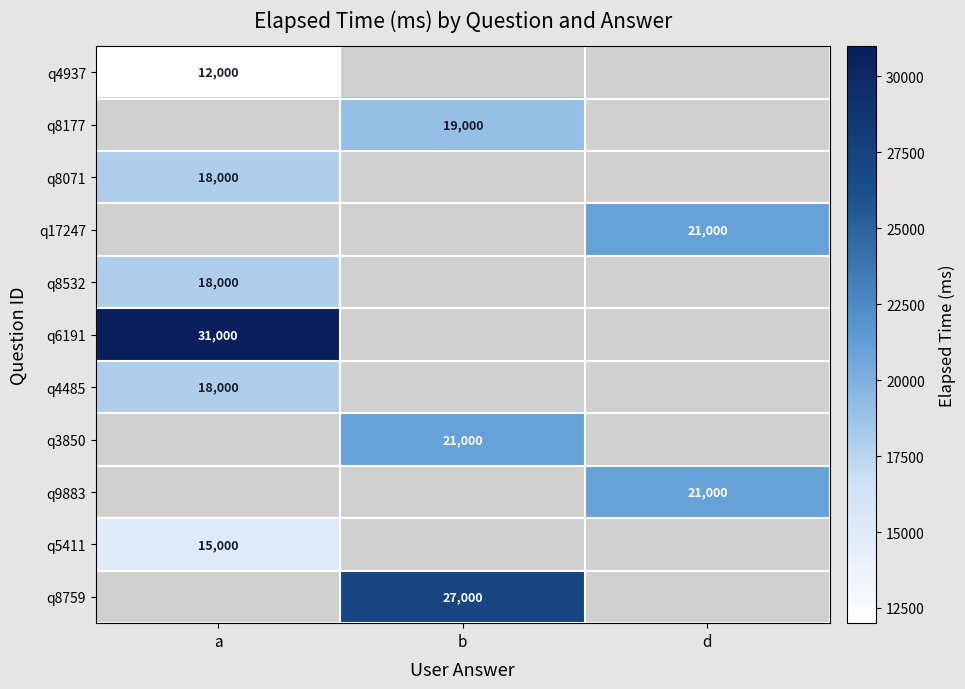

True or false: q8071 has a value of 24752.1 at a.

False